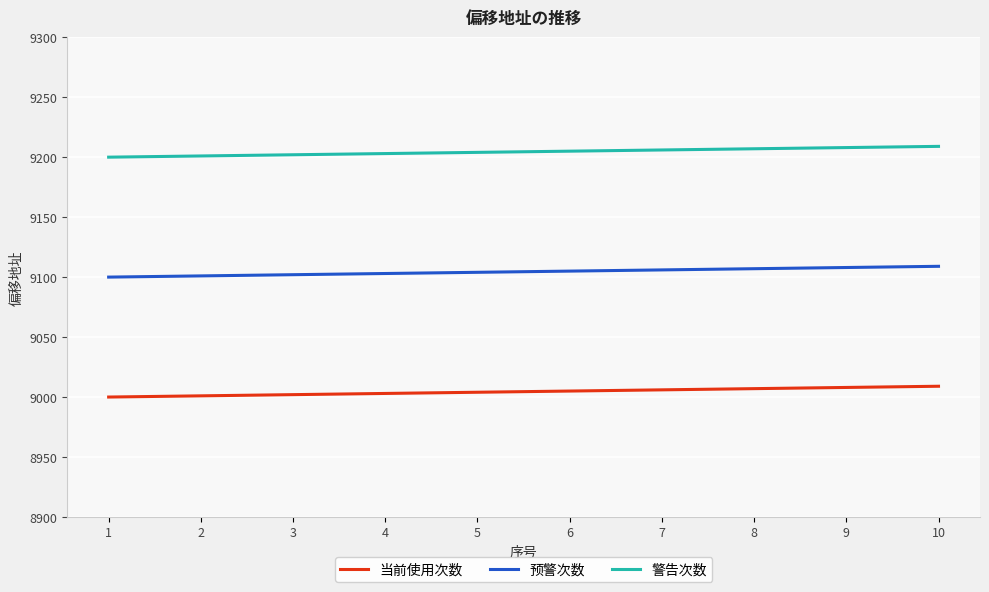

Is the value of 预警次数 at 1 greater than the value of 当前使用次数 at 4?

Yes